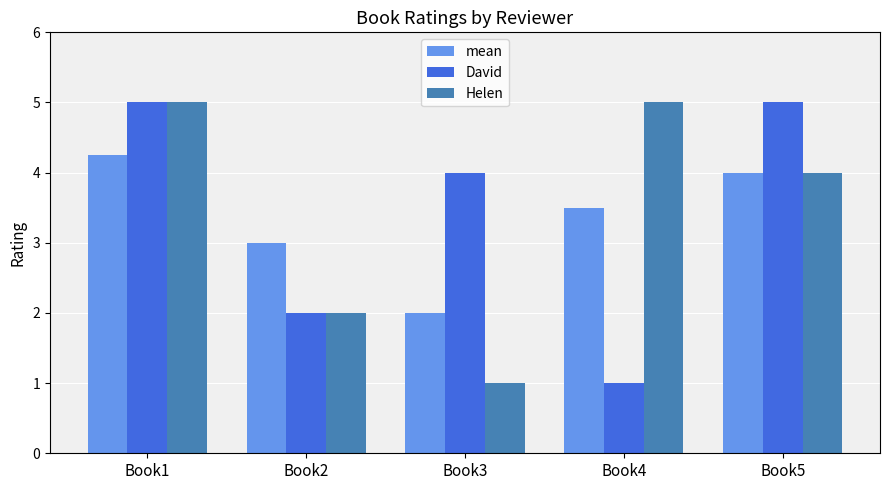

What is the sum of all Helen values?

17.0